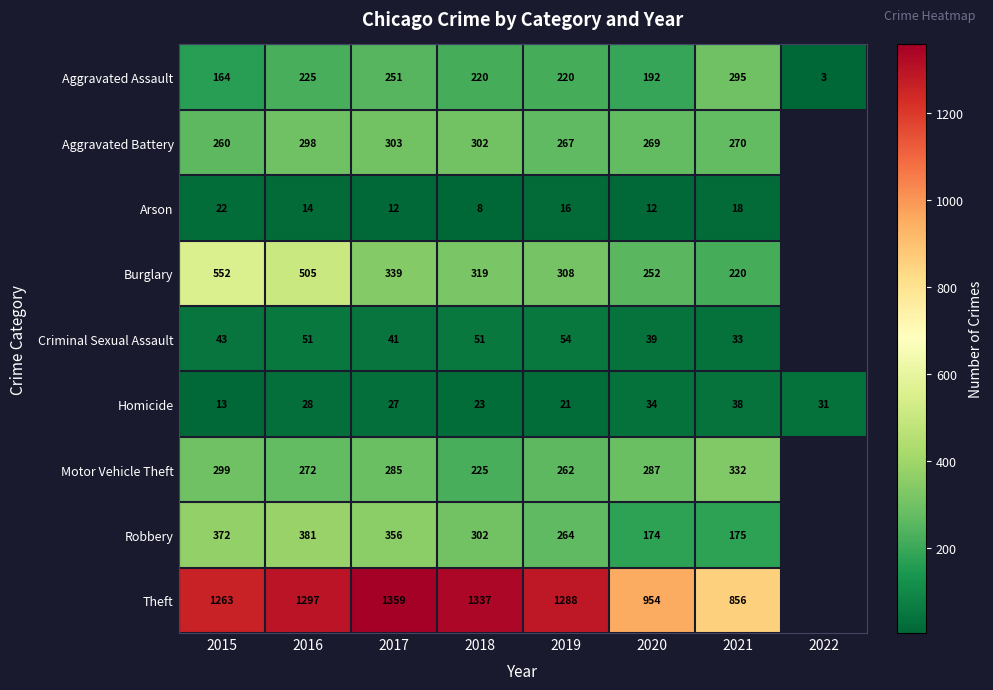

Is it true that Burglary equals 252 at 2020?

True